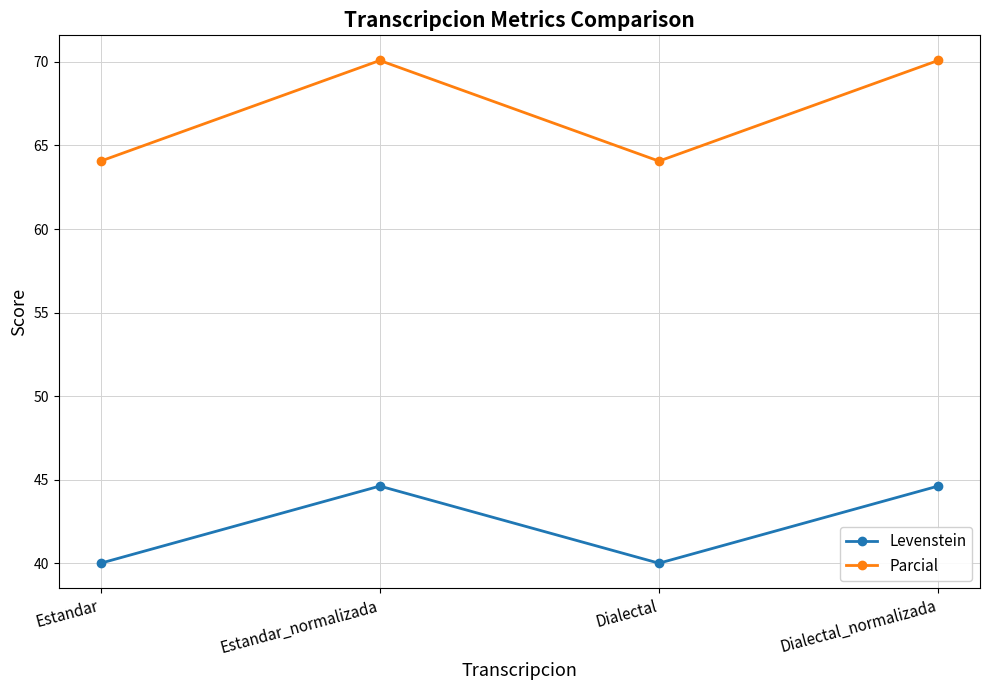

Which series has the widest spread of values?

Parcial